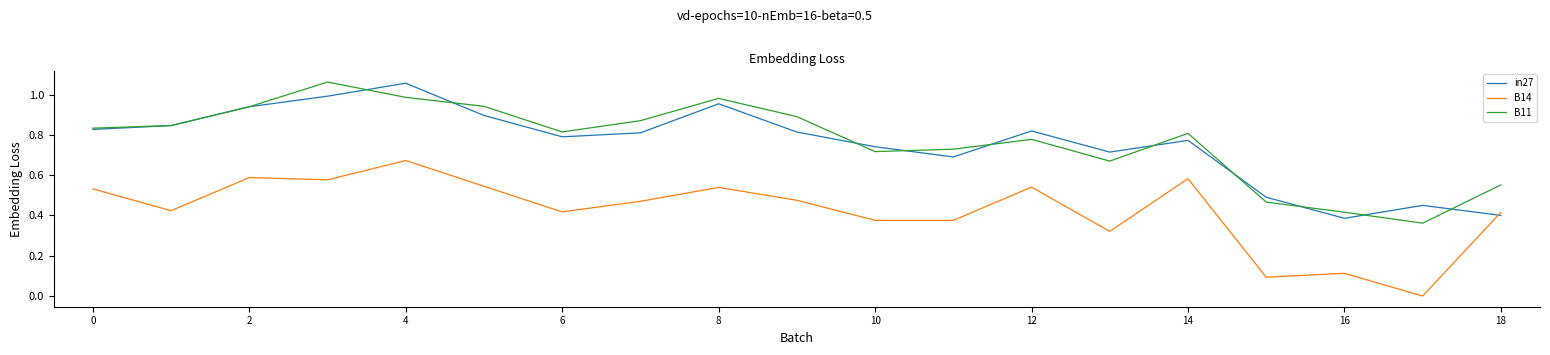

True or false: B14 and B11 intersect in this chart.

False